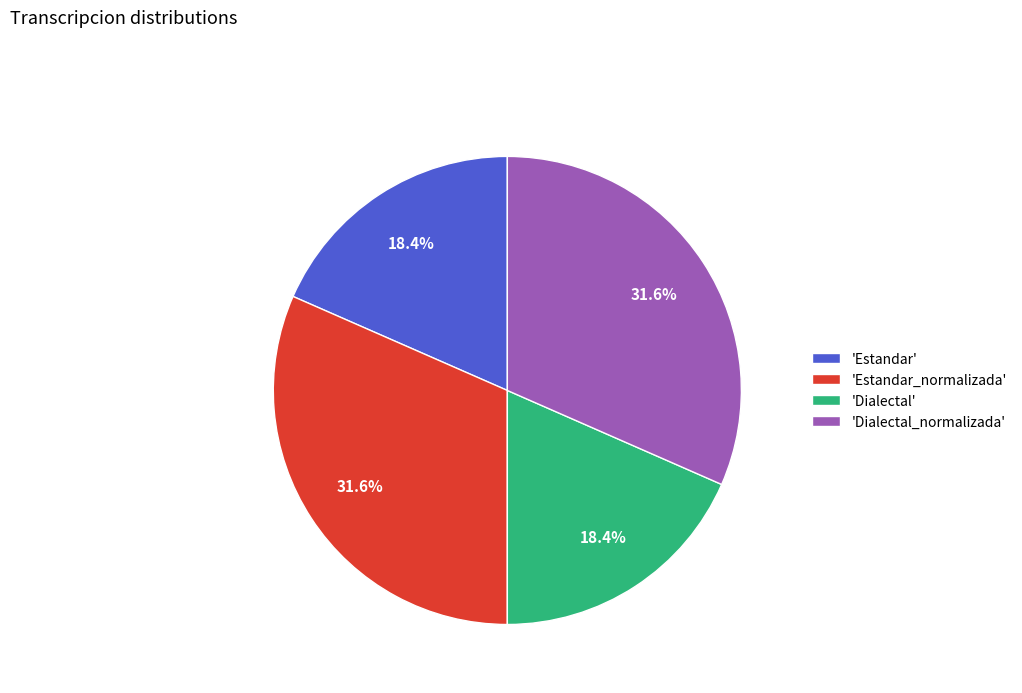

Count the number of slices in the pie.

4